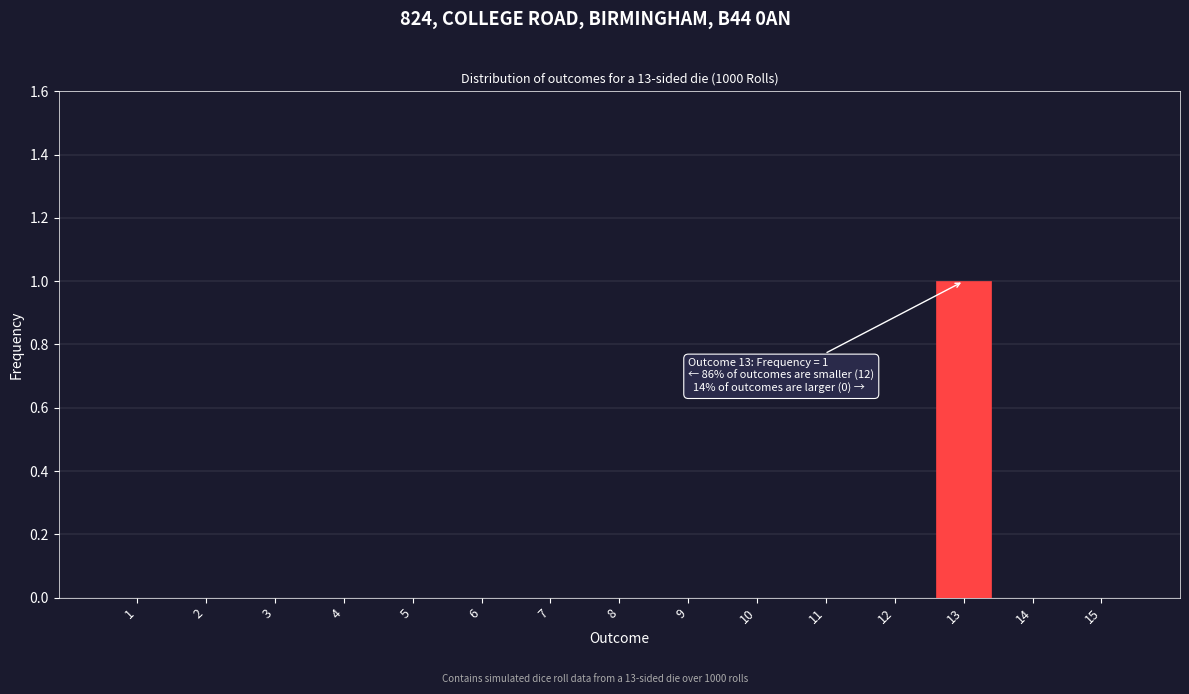

Reading right to left, list all the values displayed in this chart.

15=0	14=0	13=1	12=0	11=0	10=0	9=0	8=0	7=0	6=0	5=0	4=0	3=0	2=0	1=0